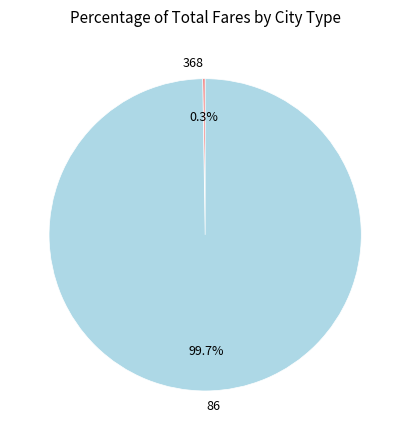

Is there a majority slice in this chart?

Yes